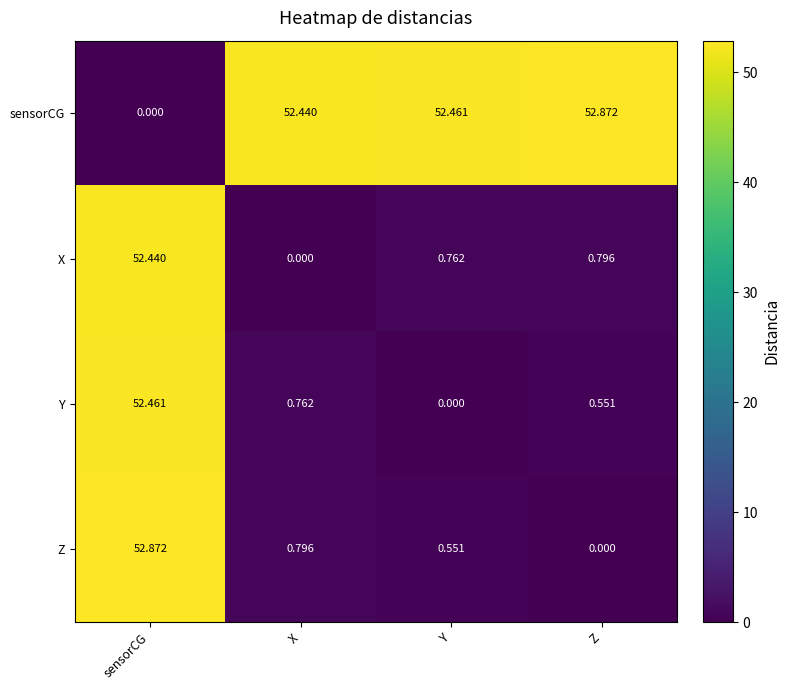

How many positive values does the sensorCG series have?

3